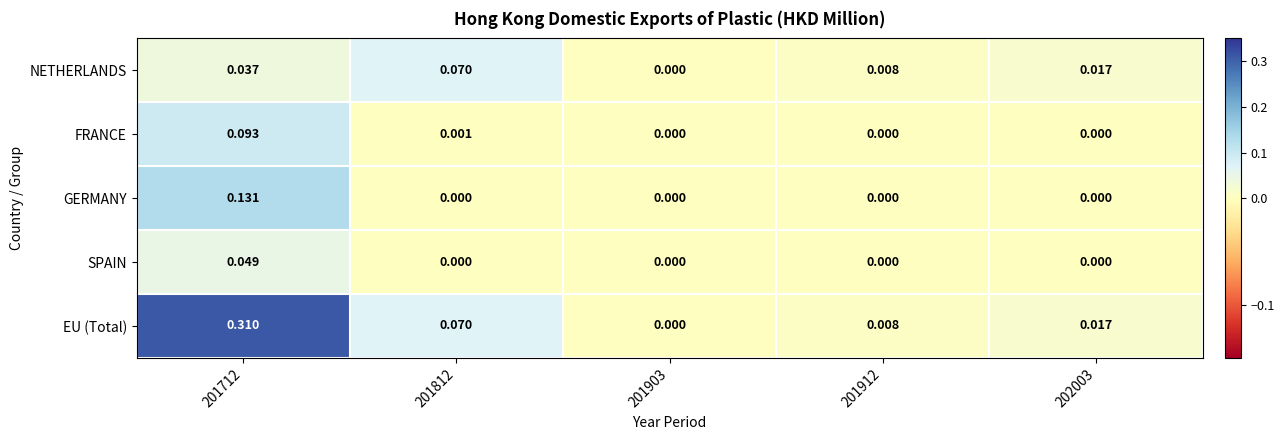

Which series has the largest total across all categories?

EU (Total)